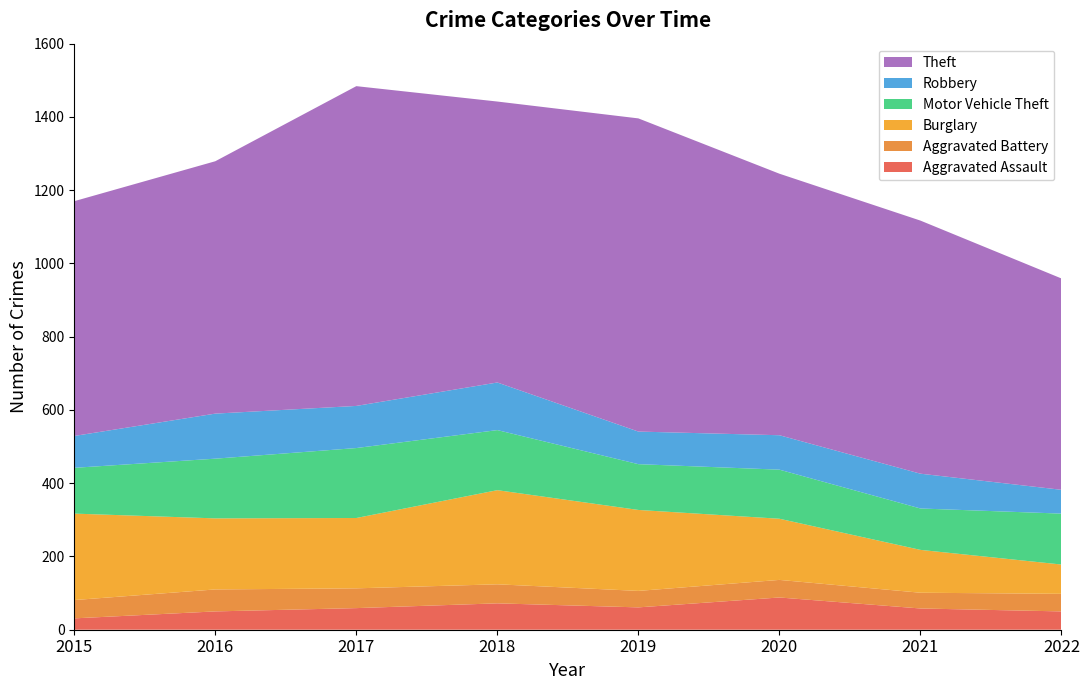

Reading left to right, list all the values displayed in this chart.

Aggravated Assault: 2015=31	2016=50	2017=59	2018=72	2019=61	2020=88	2021=58	2022=50
Aggravated Battery: 2015=50	2016=60	2017=54	2018=52	2019=45	2020=48	2021=43	2022=48
Burglary: 2015=236	2016=194	2017=192	2018=257	2019=221	2020=167	2021=117	2022=80
Motor Vehicle Theft: 2015=125	2016=163	2017=191	2018=164	2019=125	2020=134	2021=113	2022=139
Robbery: 2015=87	2016=123	2017=115	2018=130	2019=89	2020=94	2021=95	2022=65
Theft: 2015=641	2016=689	2017=873	2018=767	2019=855	2020=714	2021=691	2022=577